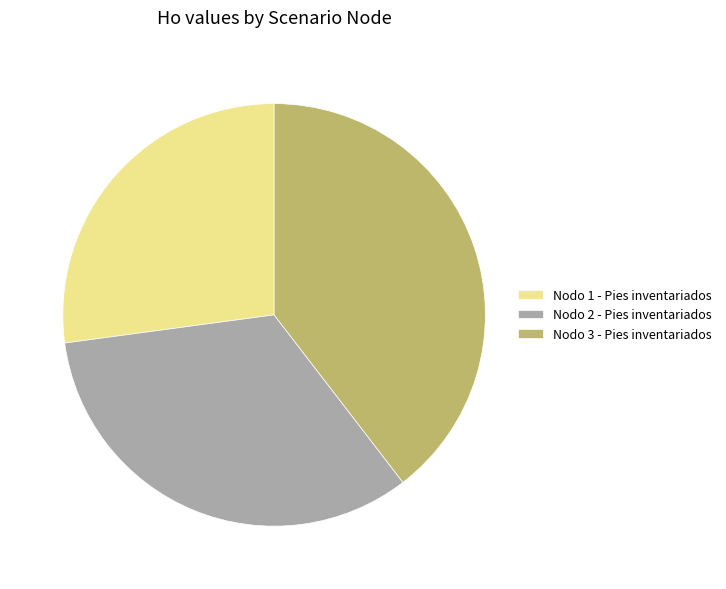

Is the sum of Nodo 3 - Pies inventariados and Nodo 2 - Pies inventariados greater than half?

Yes